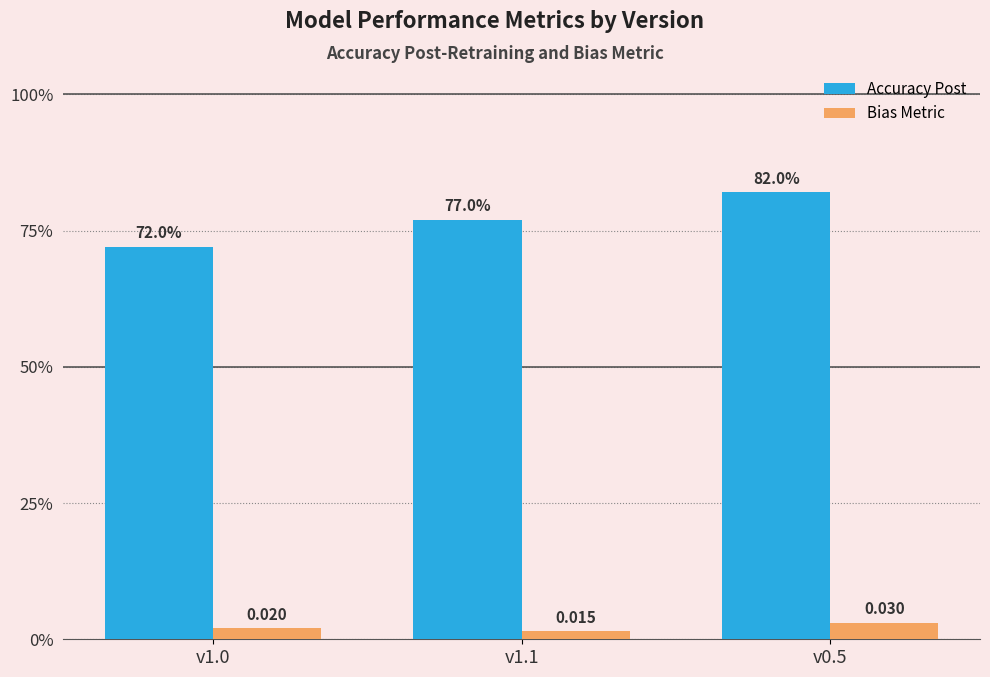

What are all the series names shown in the legend?

Accuracy Post, Bias Metric